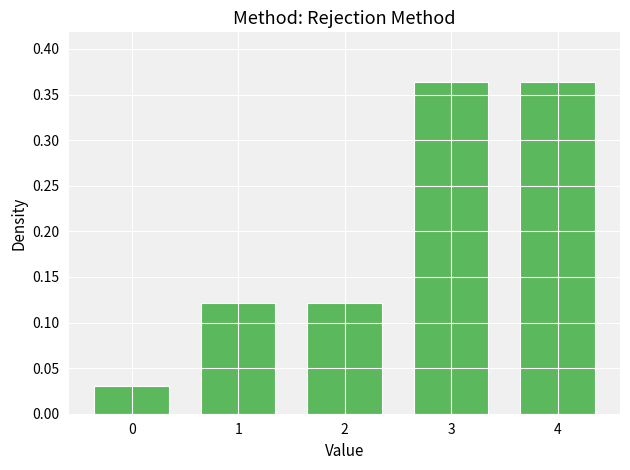

Is it true that the value at 4 is 0.1?

False